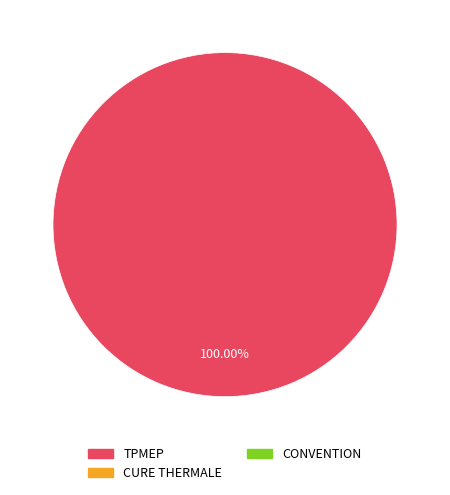

Is there any slice that represents more than half of the pie?

Yes